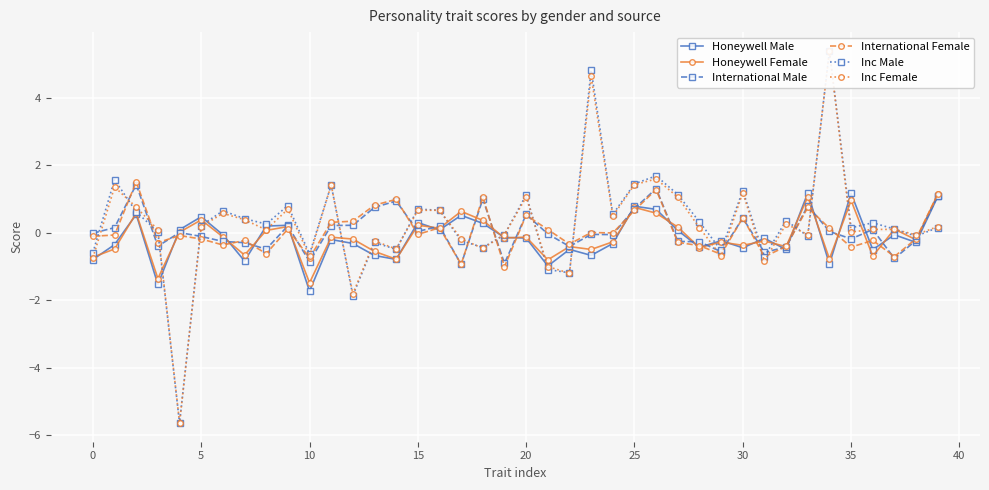

What is the sum of the International Female values at 38 and 29?

-0.8